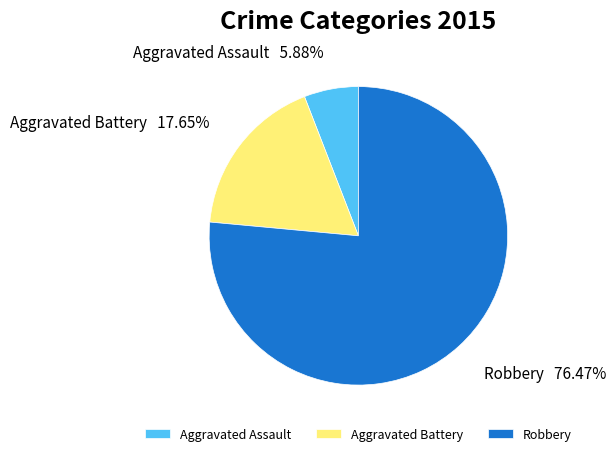

Is it true that Robbery is 76% of the pie?

True